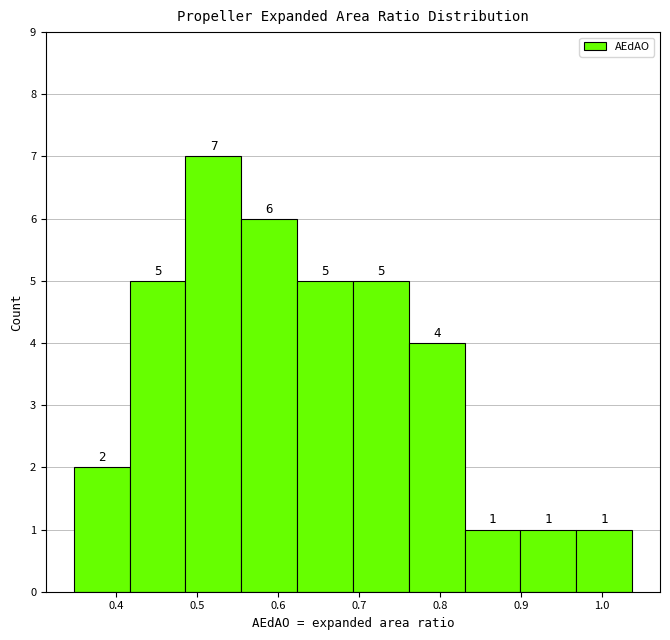

Reading left to right, list every bar in this chart as the range it spans on the x-axis followed by its height. The bar edges are not printed on the chart, so give them approximately, as read against the axis.

0.35 to 0.42: 2
0.42 to 0.49: 5
0.49 to 0.55: 7
0.55 to 0.62: 6
0.62 to 0.69: 5
0.69 to 0.76: 5
0.76 to 0.83: 4
0.83 to 0.90: 1
0.90 to 0.97: 1
0.97 to 1.04: 1